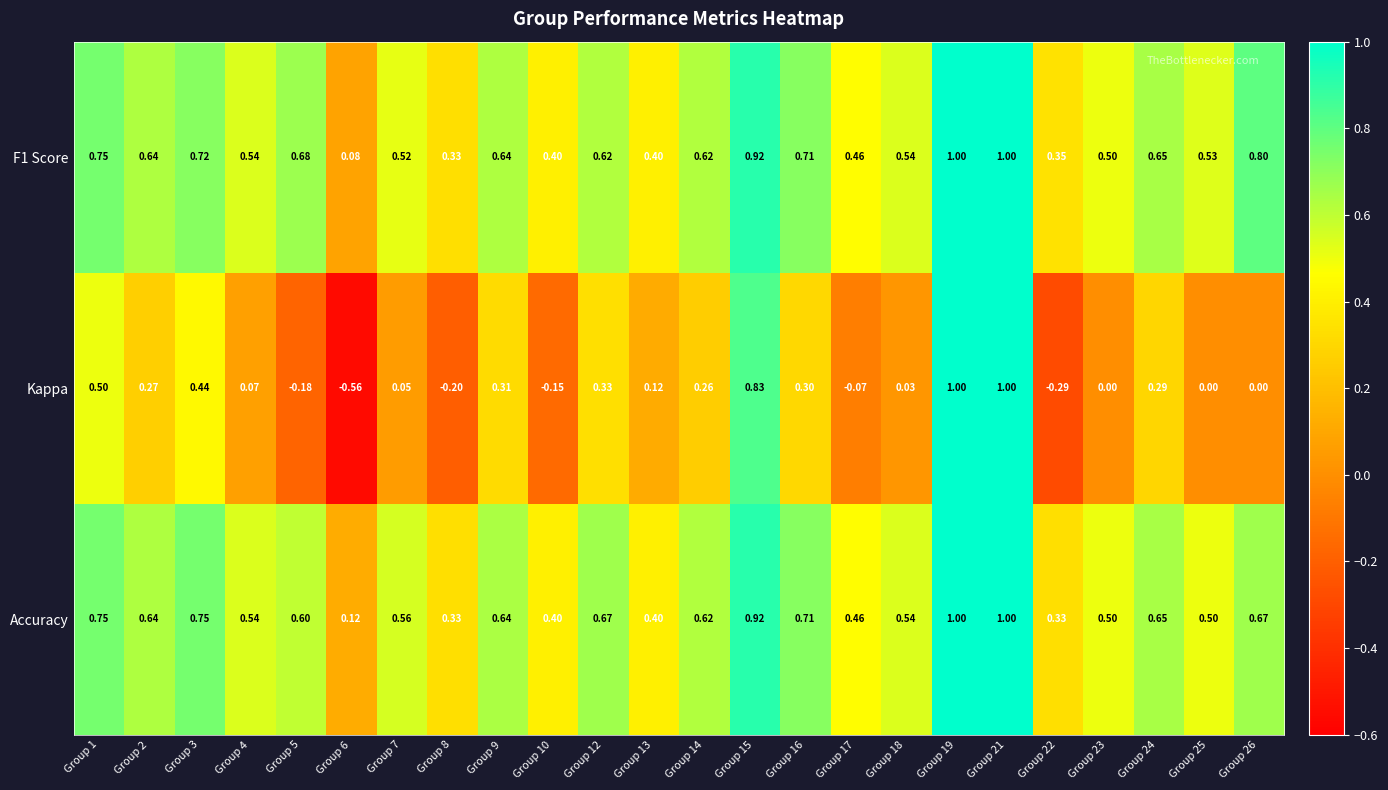

Which series has the widest spread of values?

Kappa